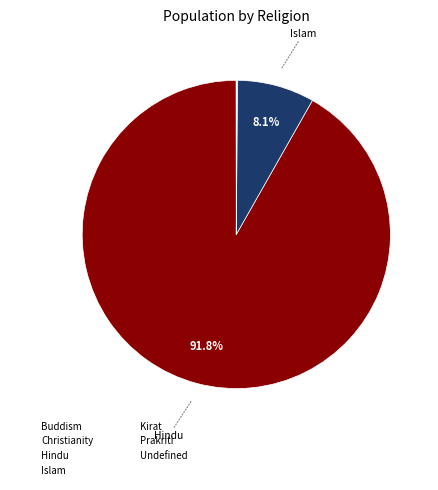

Is it true that Islam is 8% of the pie?

True